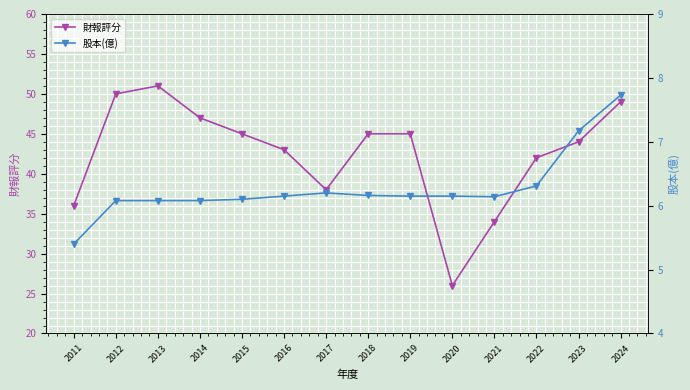

What is the difference between the highest and lowest values at 2022?

35.7